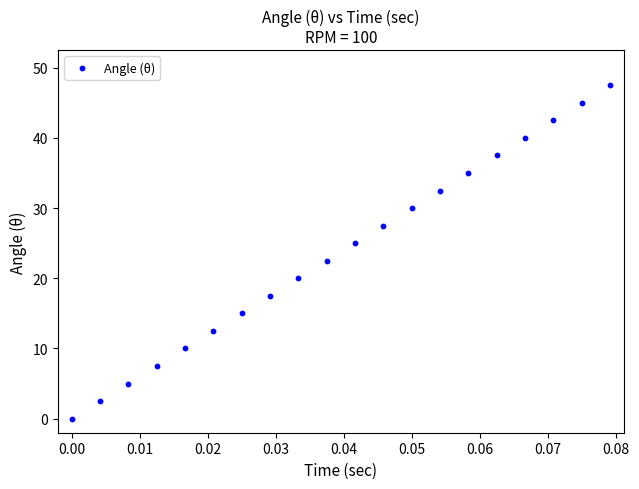

What is the range of Y values (max minus min)?

47.5